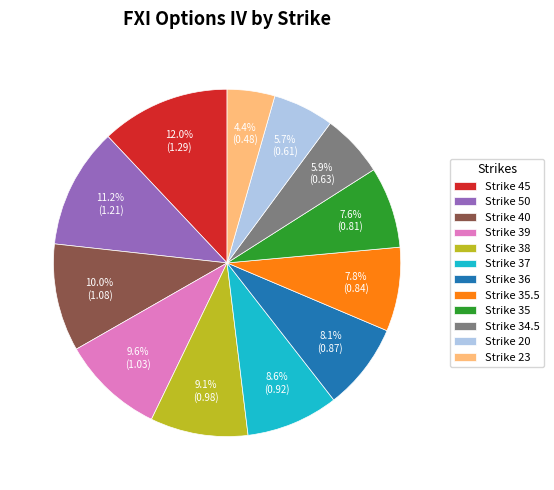

What portion of the pie excludes Strike 40?

90.0%